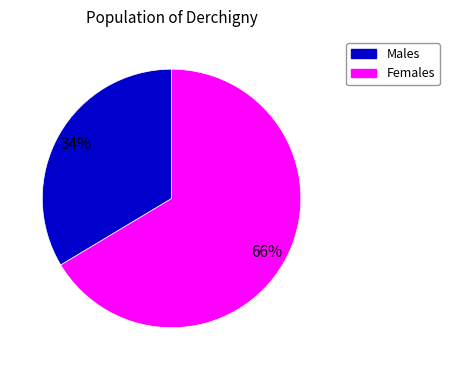

How many segments does this pie chart have?

2